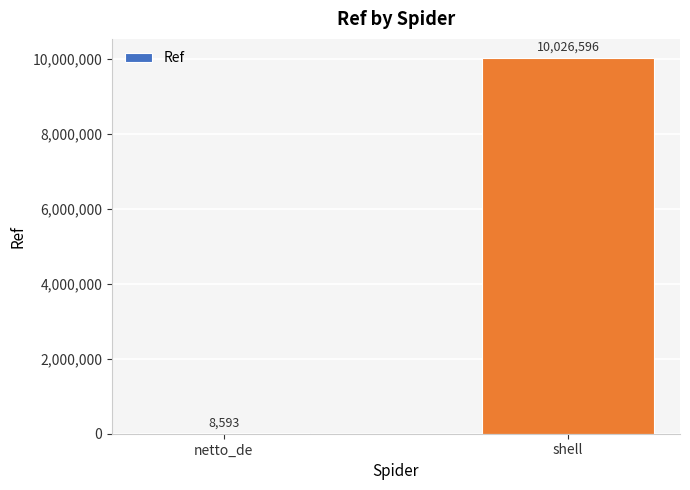

True or false: the data shows 8593 at netto_de.

True